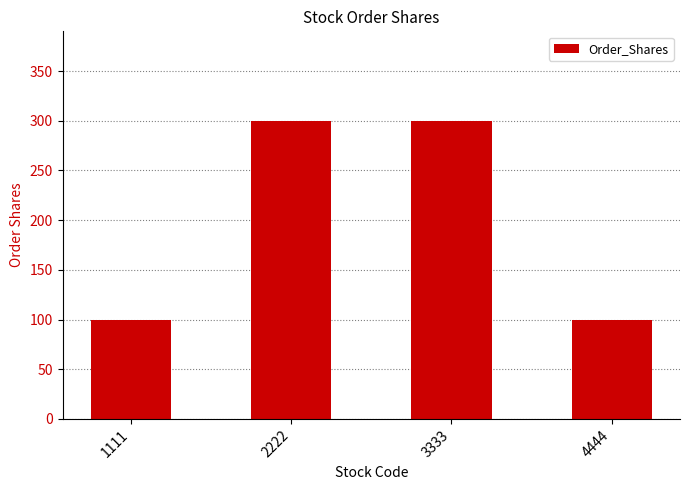

What is the approximate value at 2222, to the nearest 5?

300